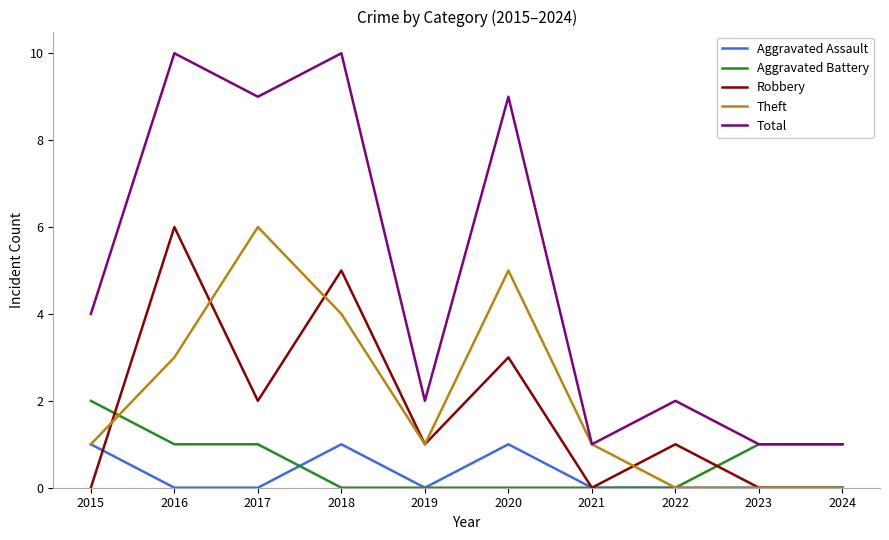

Which series has the largest total across all categories?

Total